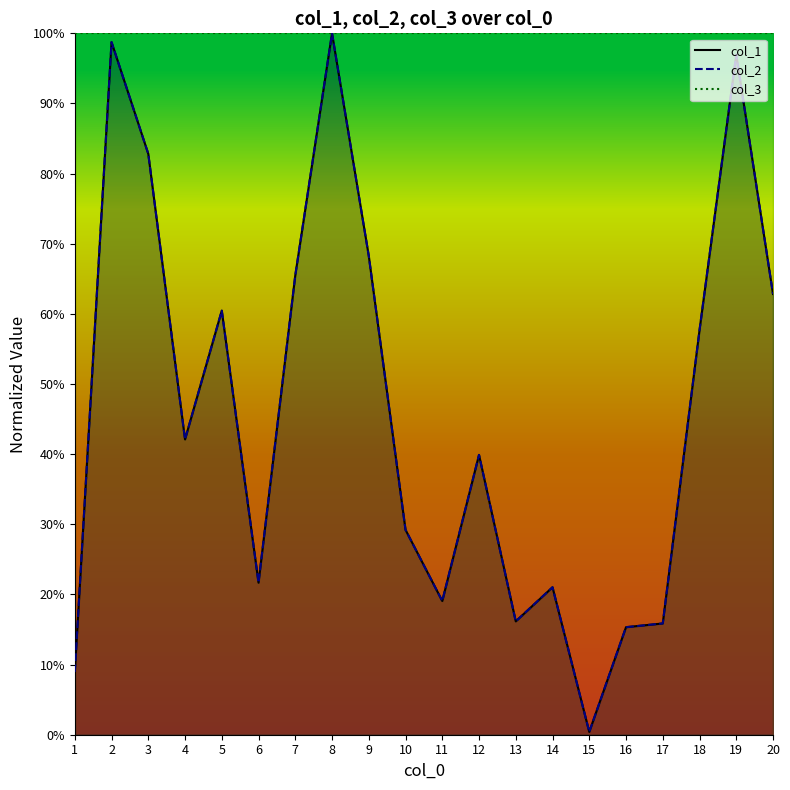

Rank the categories by col_2 value from lowest to highest.

15, 1, 16, 17, 13, 11, 14, 6, 10, 12, 4, 18, 5, 20, 7, 9, 3, 19, 2, 8